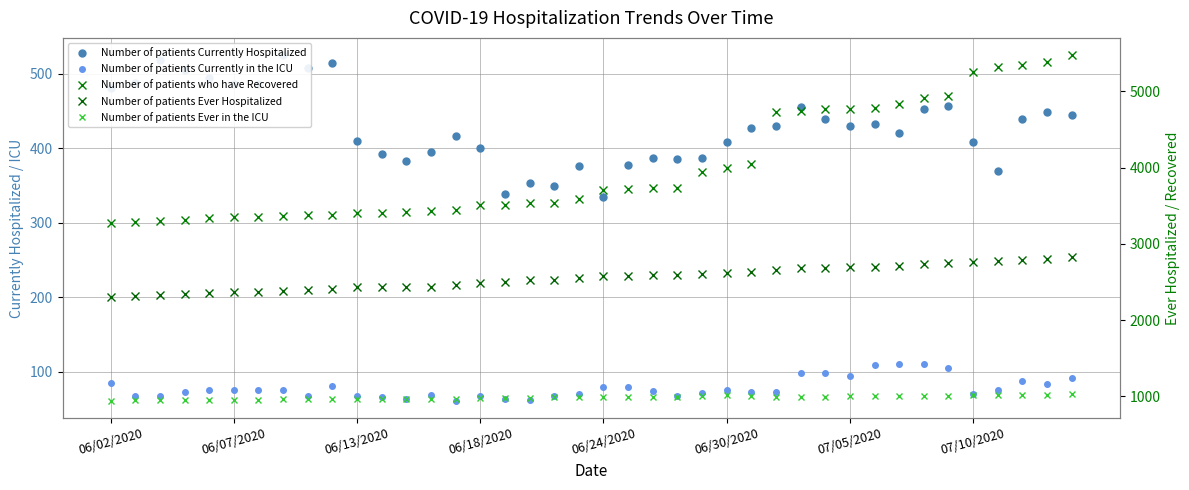

What is the sum of the Number of patients Ever Hospitalized values at 20 and 34?

5321